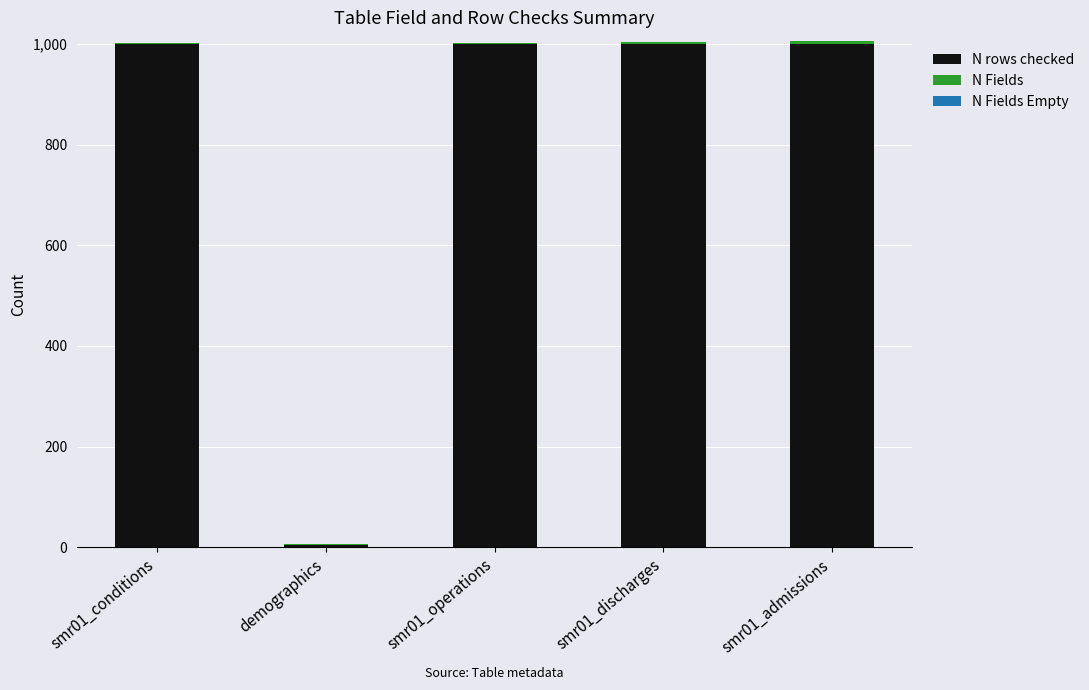

The value of N rows checked at smr01_discharges is 1000. True or false?

True